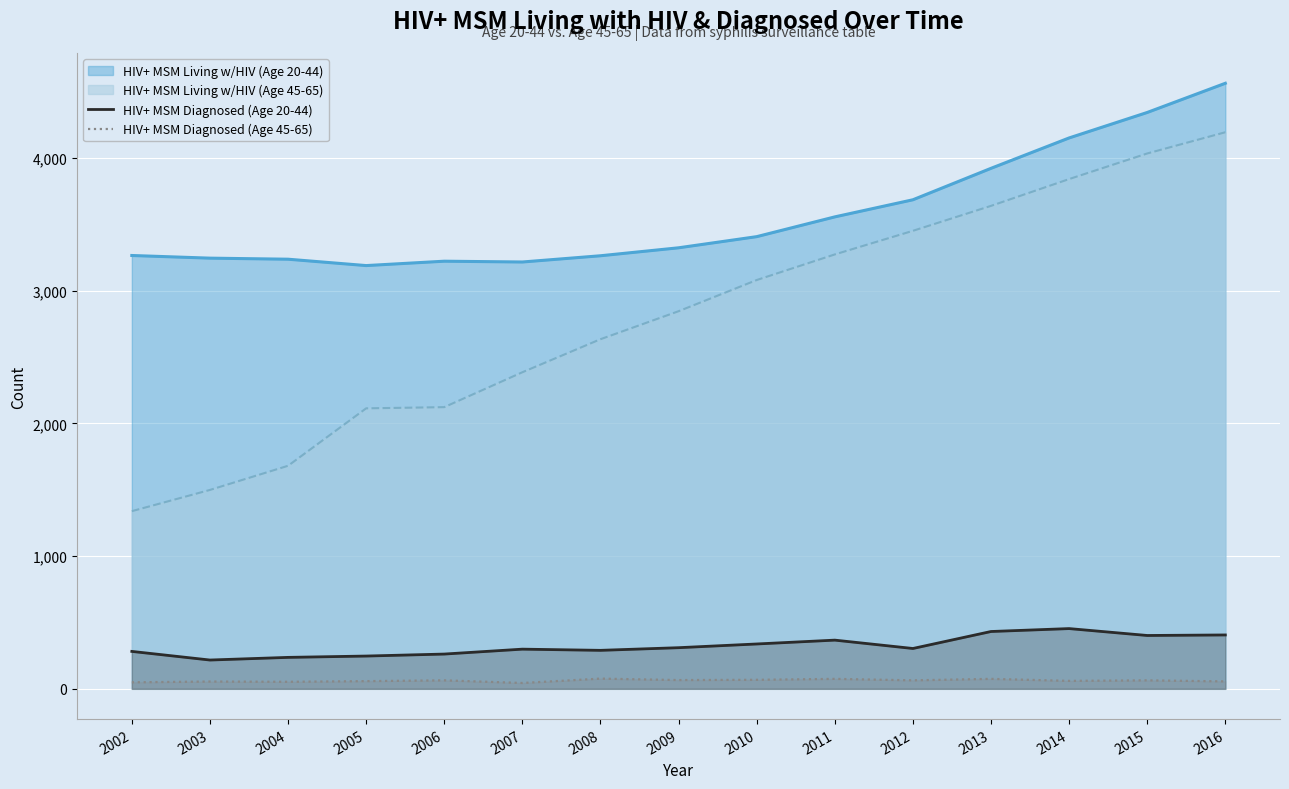

Count the number of categories in the chart.

15